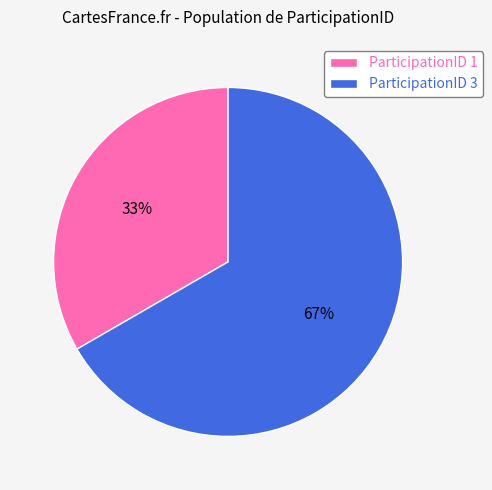

To the nearest percent, what portion does ParticipationID 3 represent?

67%